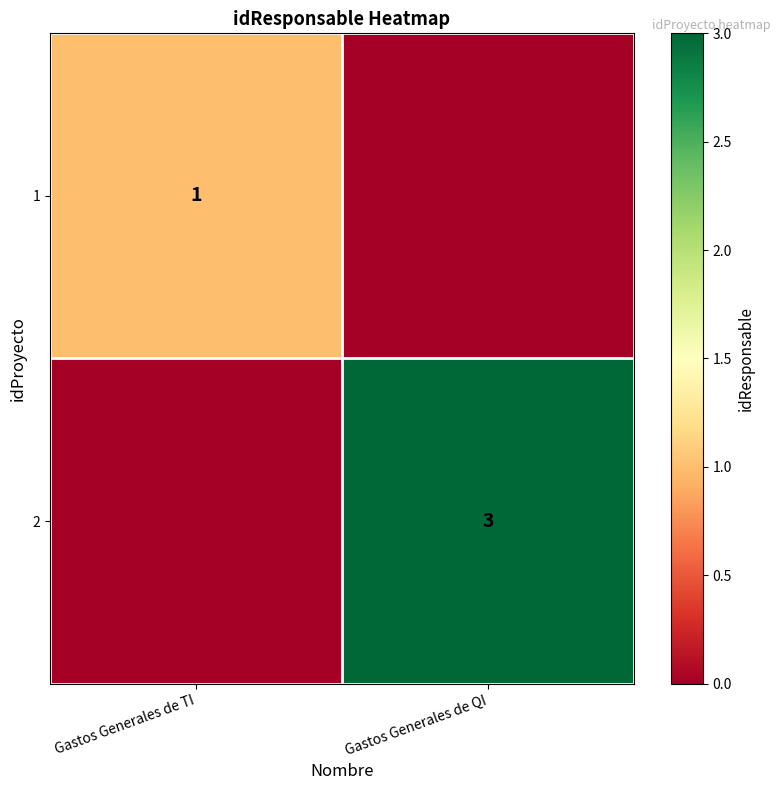

Is the value of 2 at Gastos Generales de QI greater than the value of 1 at Gastos Generales de TI?

Yes